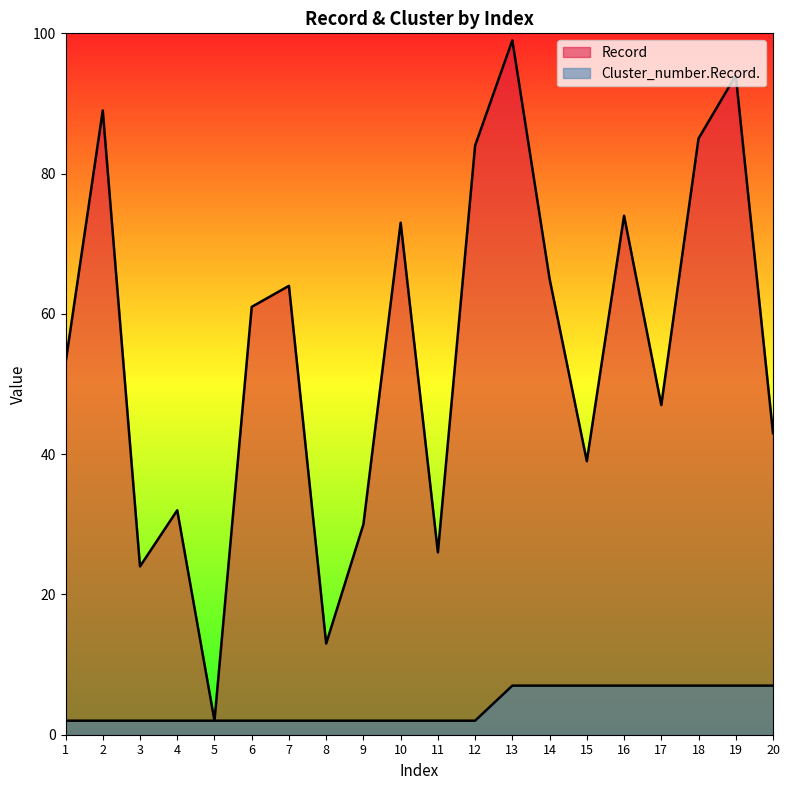

Where is the first local minimum for Record?

3